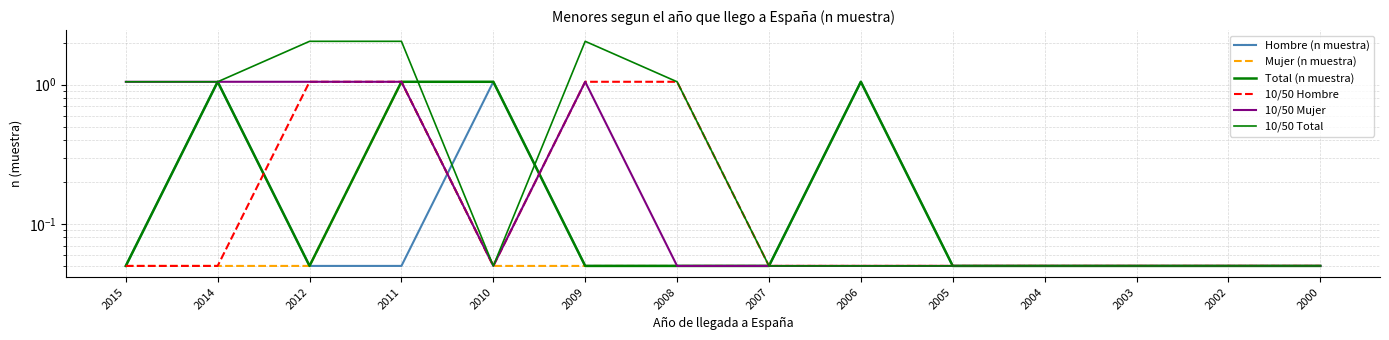

Between 2012 and 2007, which series saw the biggest shift?

10/50 Total